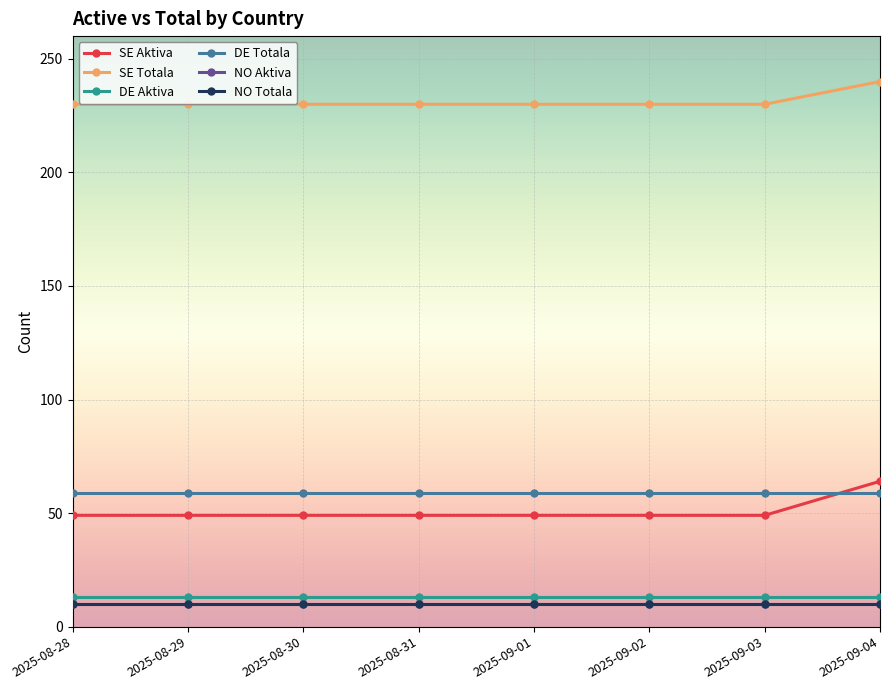

True or false: NO Totala has more than 1 interior local peaks.

False